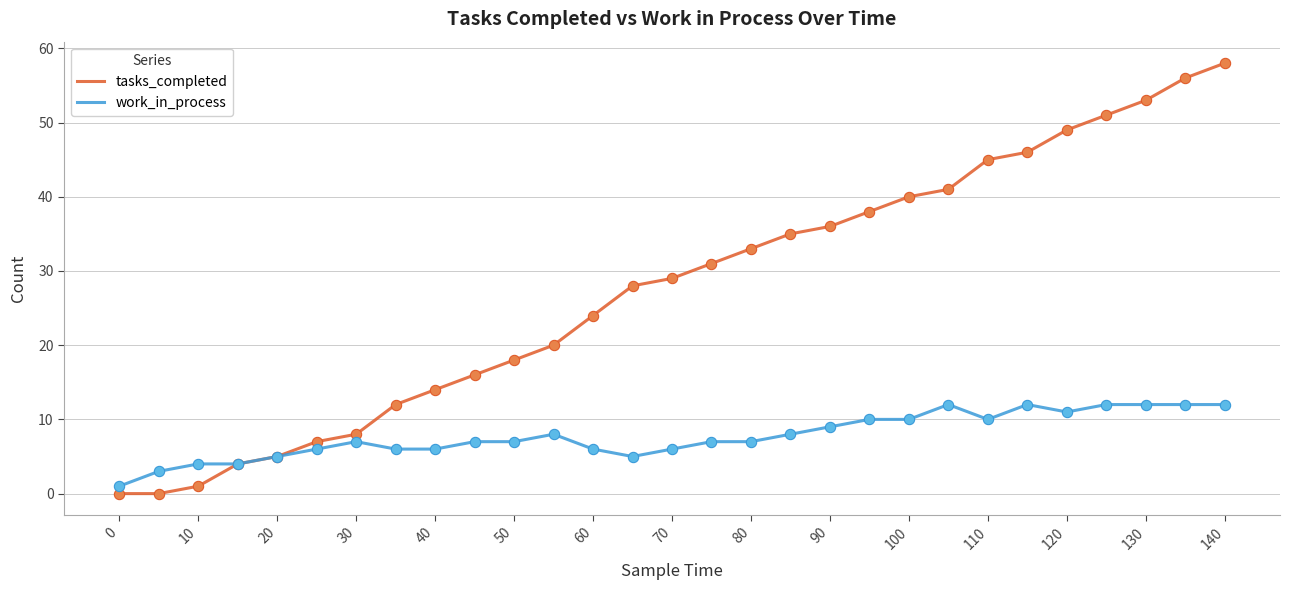

Which series has the widest spread of values?

tasks_completed